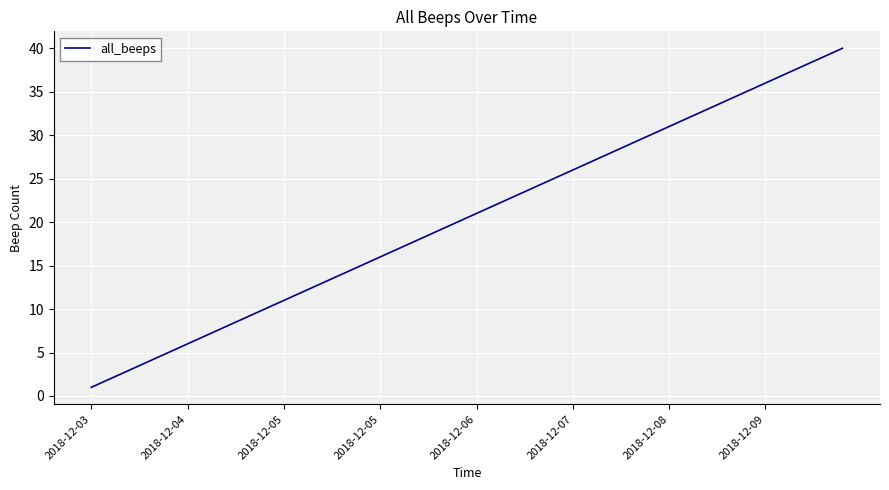

What is the maximum value shown in the chart?

40